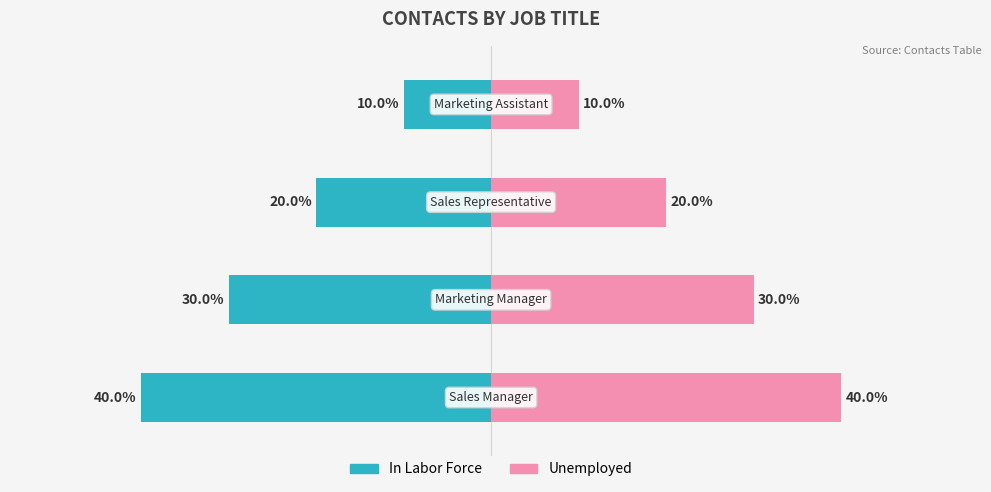

At how many categories does at least one series exceed -25?

4